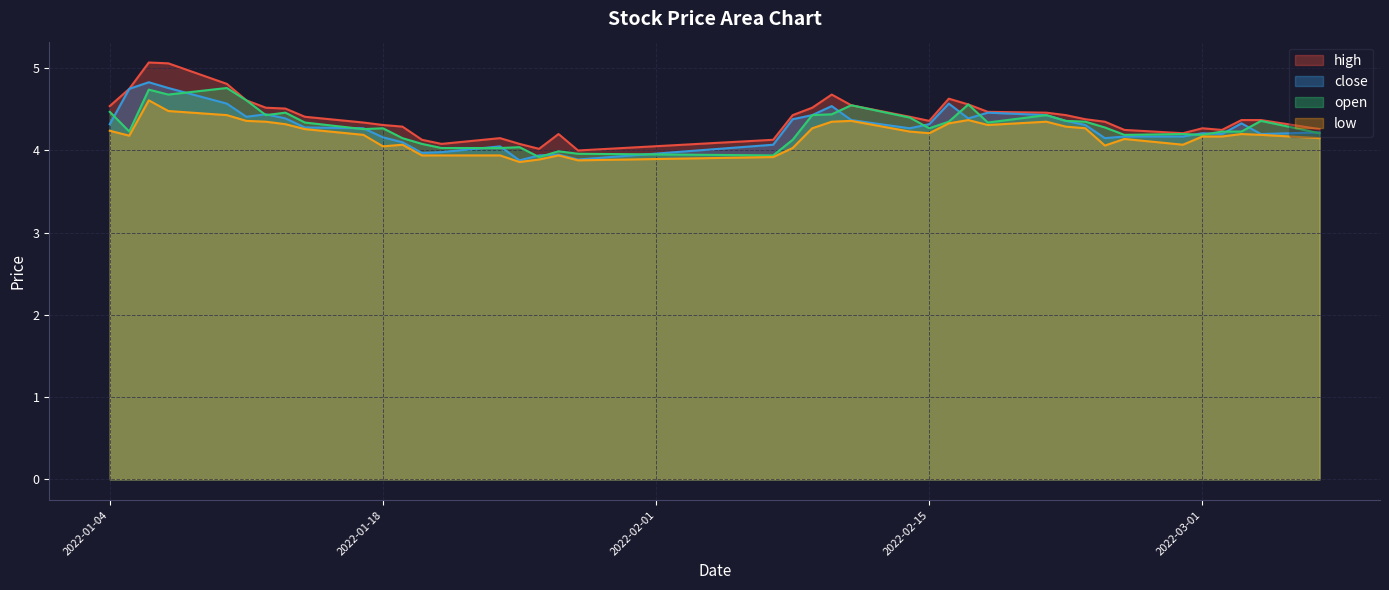

How many categories are shown in the chart?

40